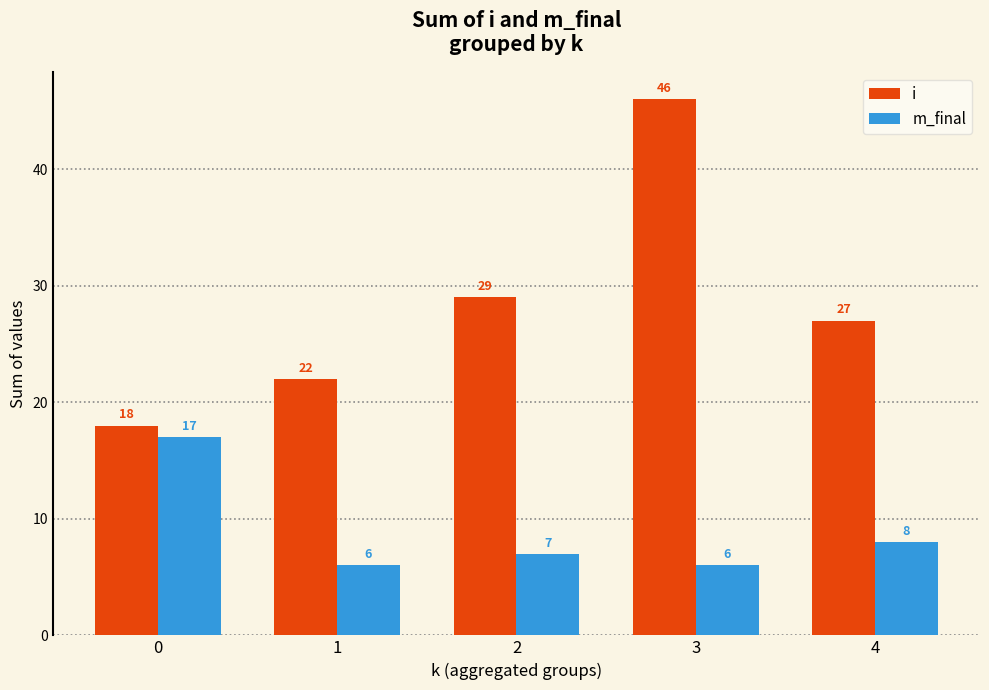

Rank the series by their average value, from highest to lowest.

i, m_final